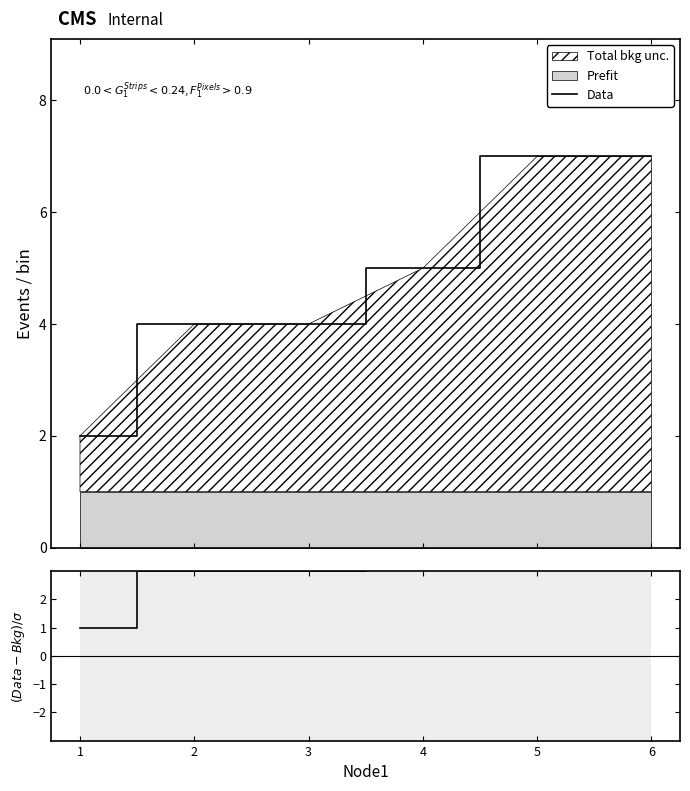

Between 4 and 5, which series saw the biggest shift?

Data